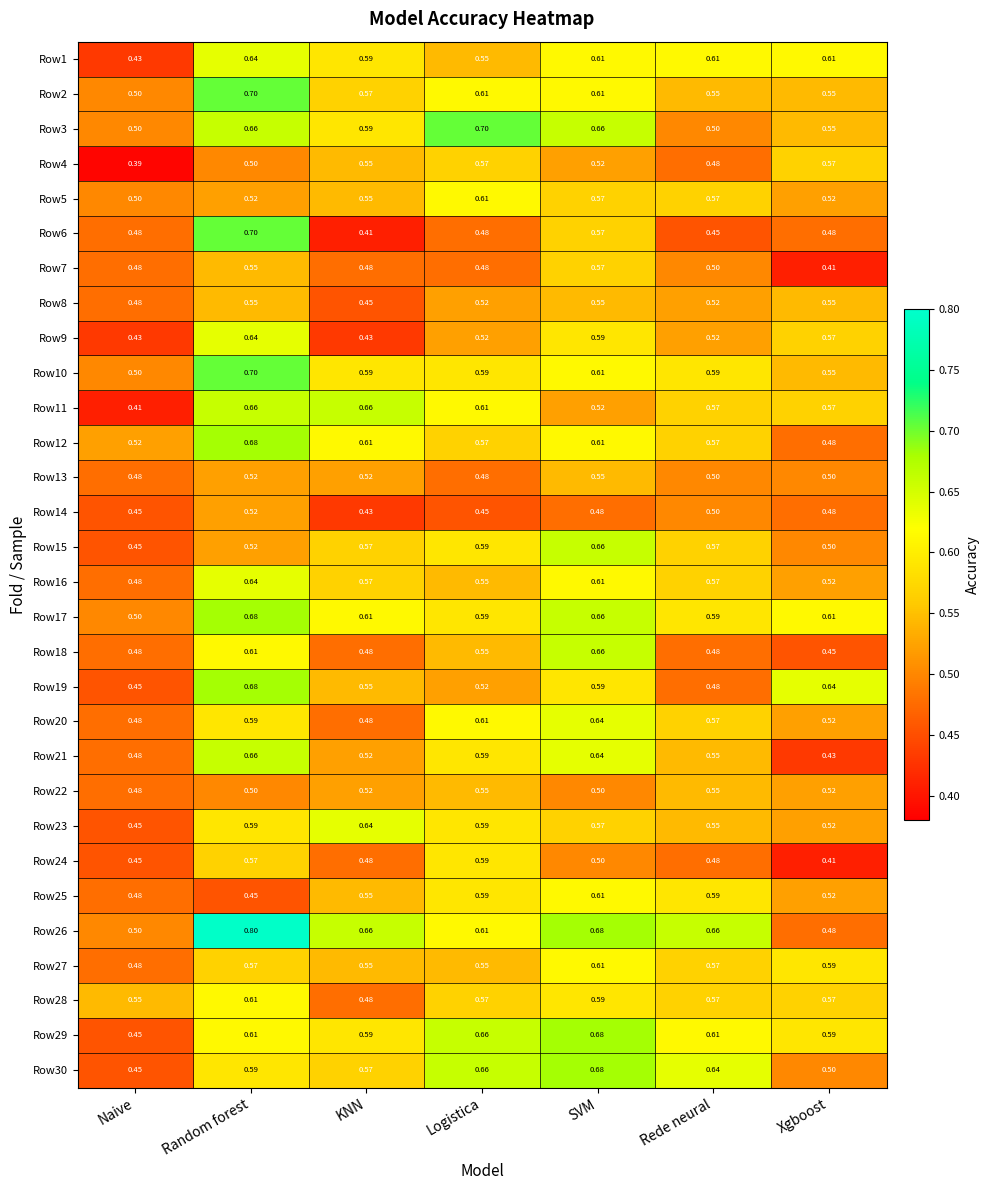

At which label is Row4 closest to 0?

Naive